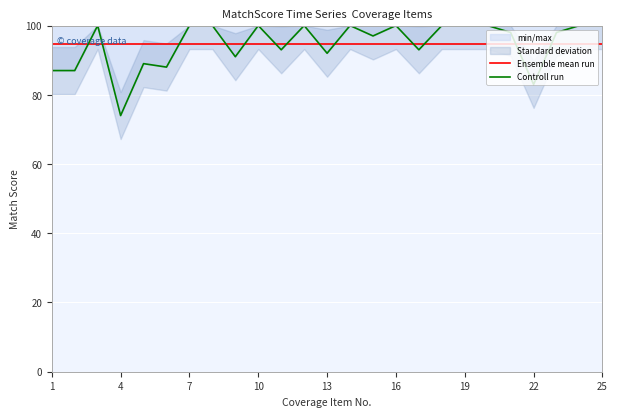

True or false: Ensemble mean run has a value of 94.8 at 25.

True